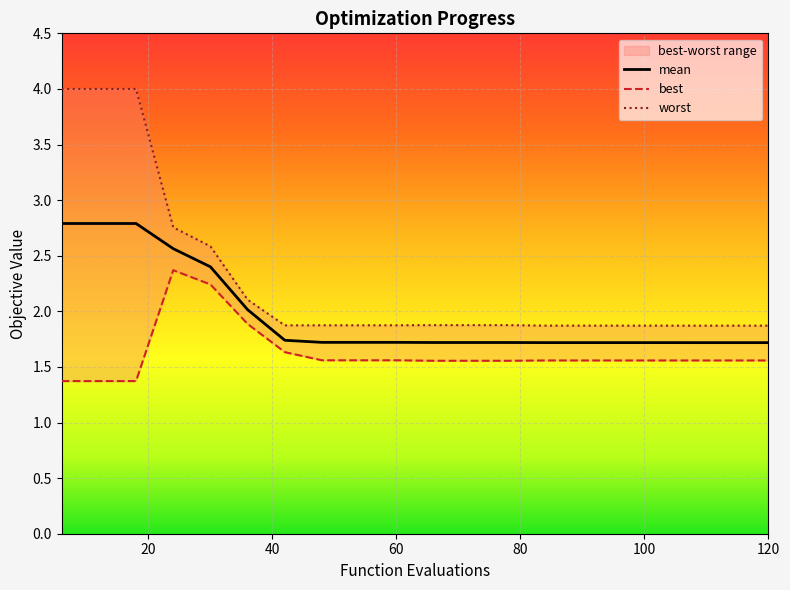

The worst series shows 1.9 at 102. True or false?

True